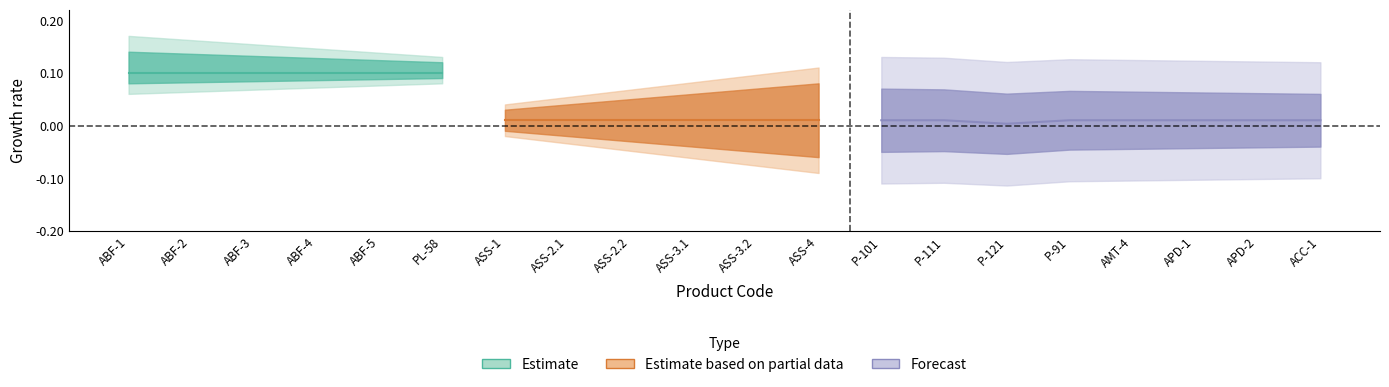

Is it true that box_id equals 0 at 10?

False